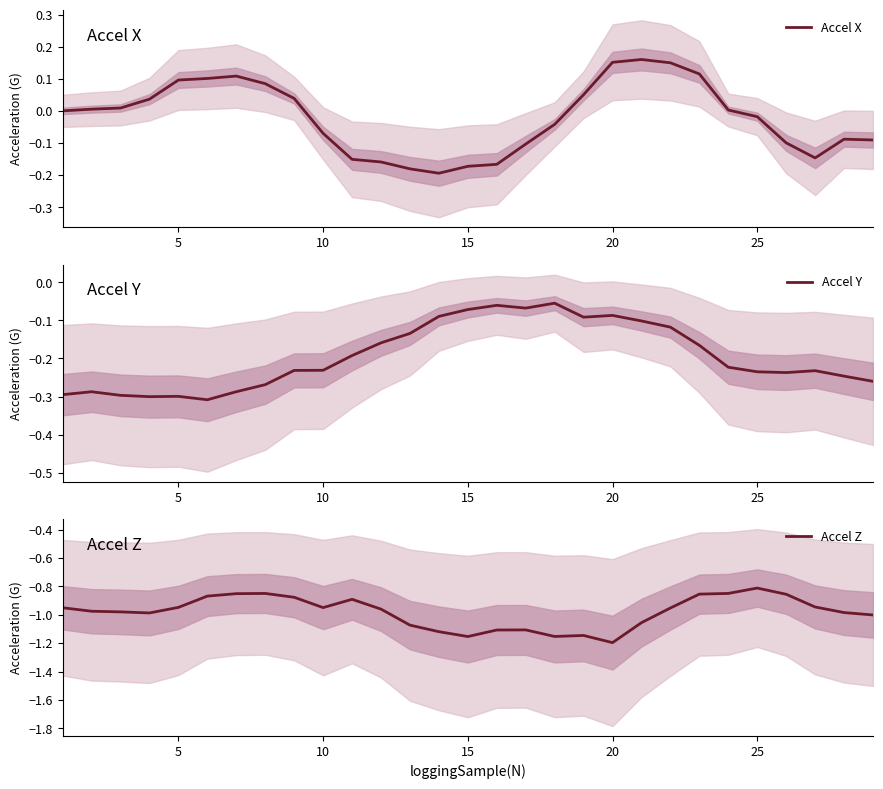

How many times do Accel X and Accel Y cross each other?

2